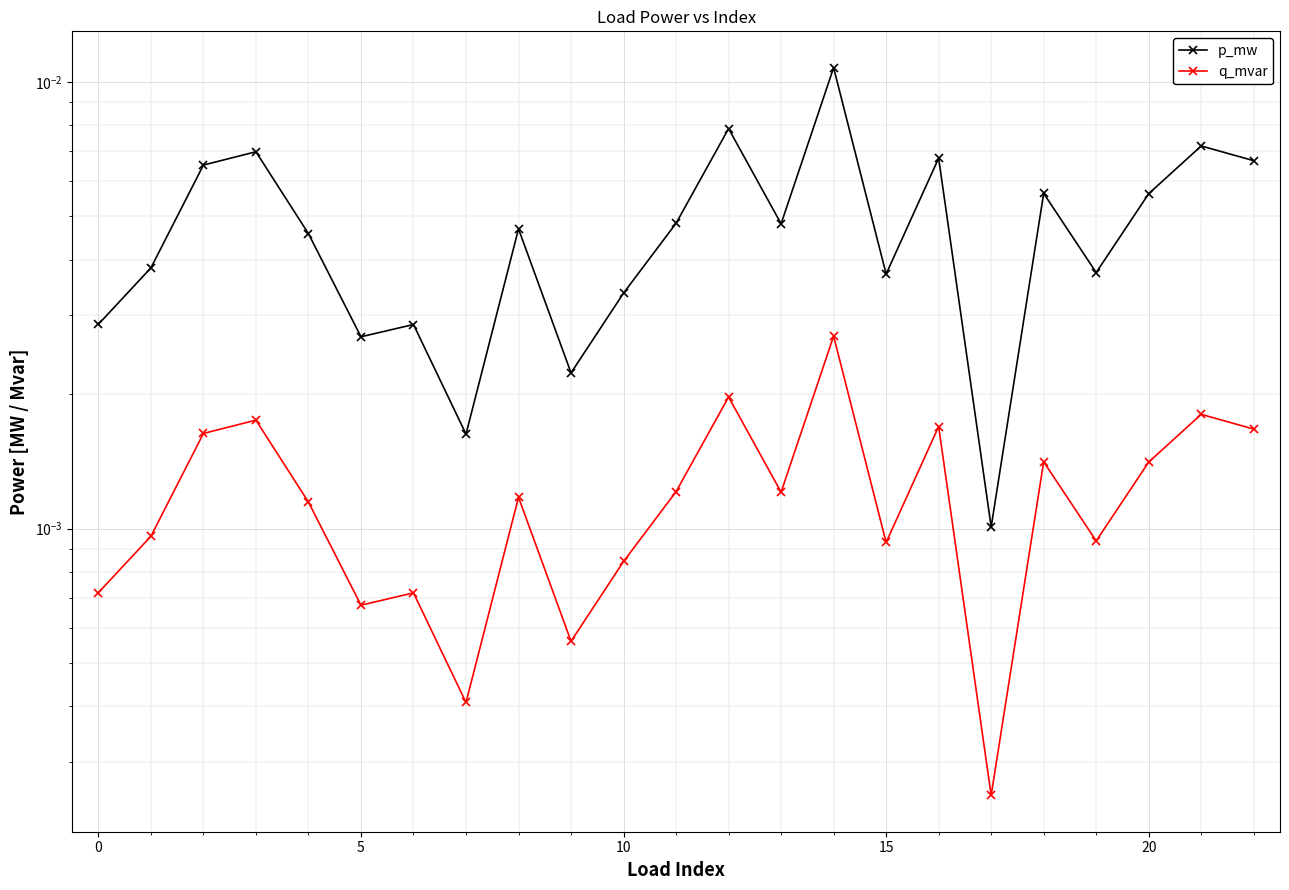

Which series has the largest total across all categories?

p_mw